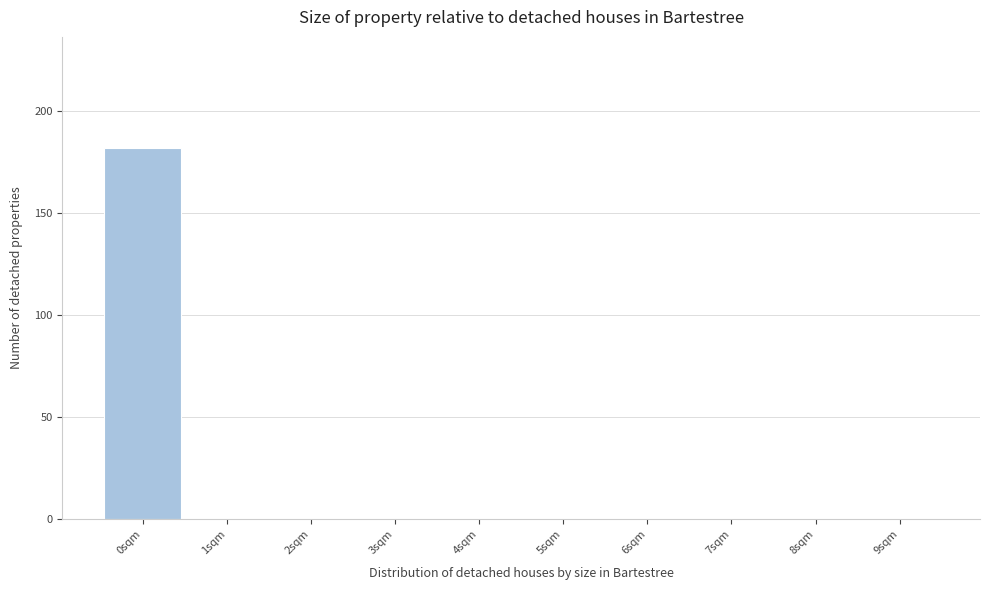

Reading left to right, list every bar in this chart as the range it spans on the x-axis followed by its height. The values are not printed on the chart, so give them approximately, as read against the axis.

-0.5 to 0.5: 180
0.5 to 1.5: 0
1.5 to 2.5: 0
2.5 to 3.5: 0
3.5 to 4.5: 0
4.5 to 5.5: 0
5.5 to 6.5: 0
6.5 to 7.5: 0
7.5 to 8.5: 0
8.5 to 9.5: 0